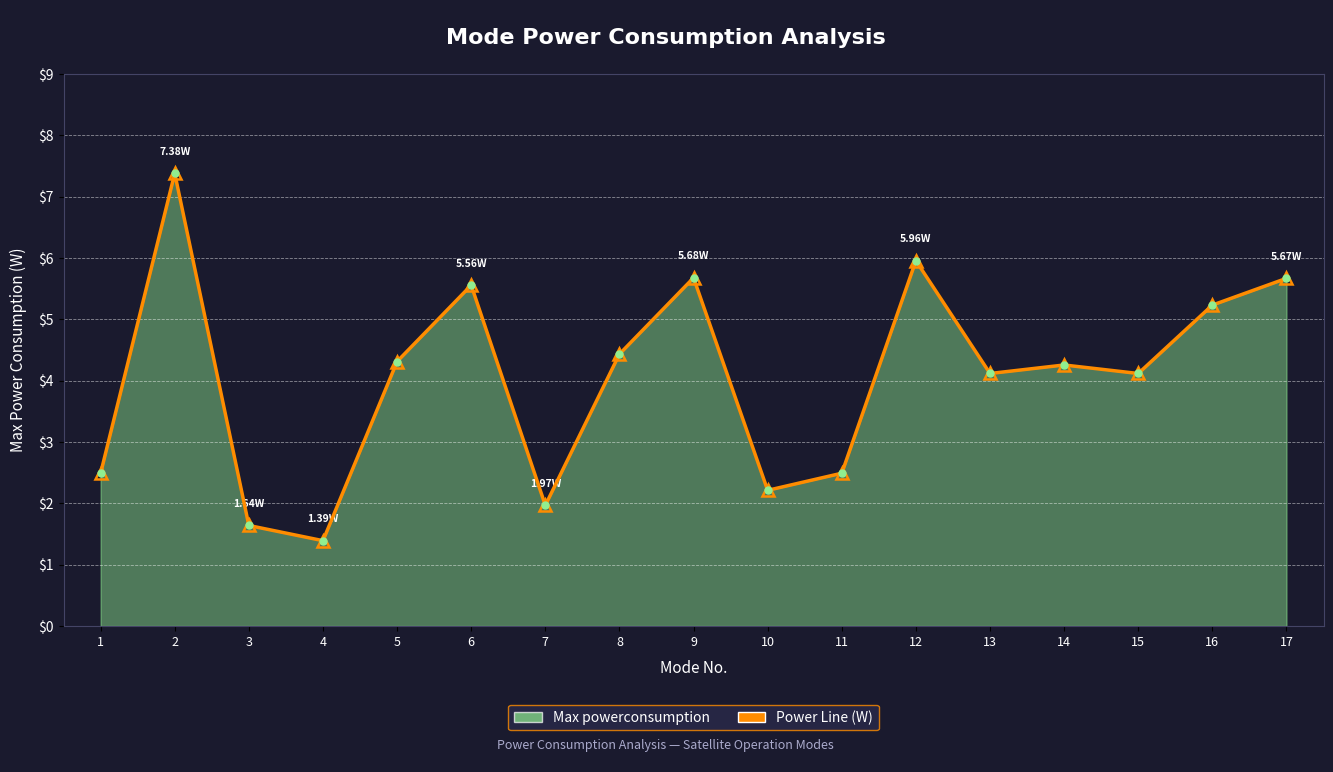

What is the difference between the maximum and minimum values?

6.0